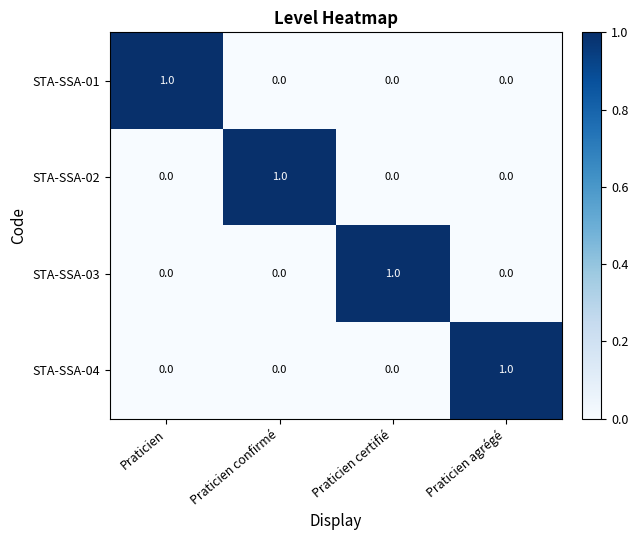

Reading left to right, transcribe all the data shown in this chart.

STA-SSA-01: 1	0	0	0
STA-SSA-02: 0	1	0	0
STA-SSA-03: 0	0	1	0
STA-SSA-04: 0	0	0	1